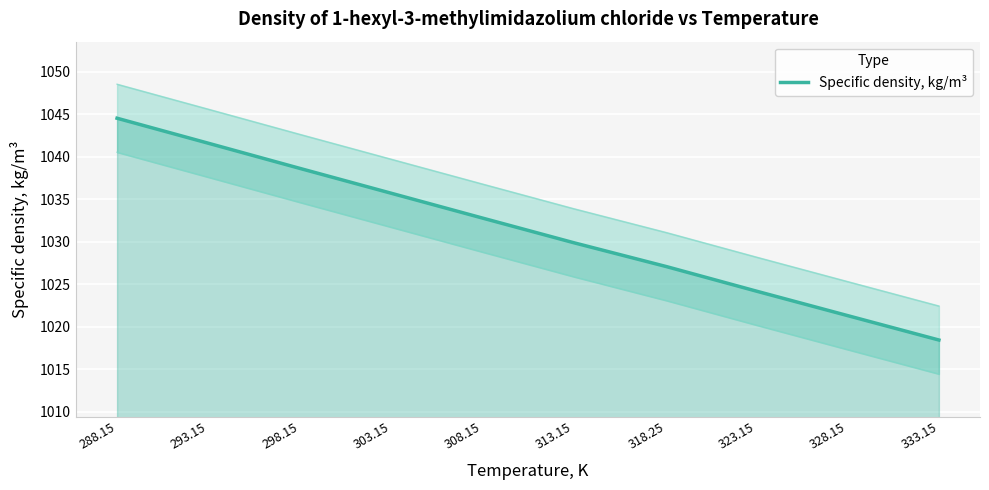

What is the difference between the values at 303.15 and 293.15?

5.9